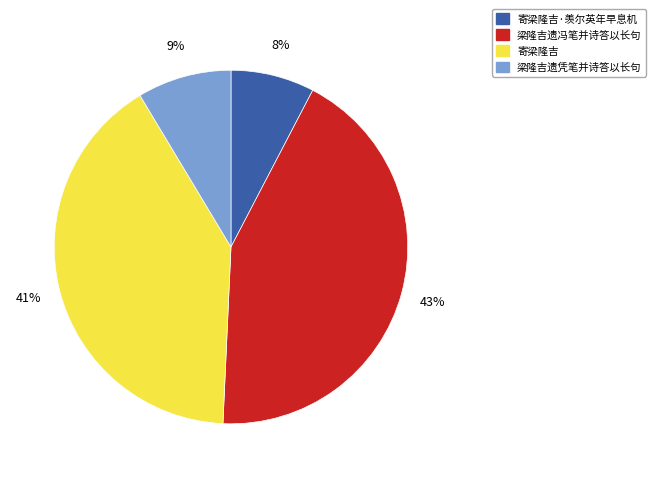

What is the ratio of the value at 梁隆吉遗凭笔并诗答以长句 to the value at 寄梁隆吉?

0.2